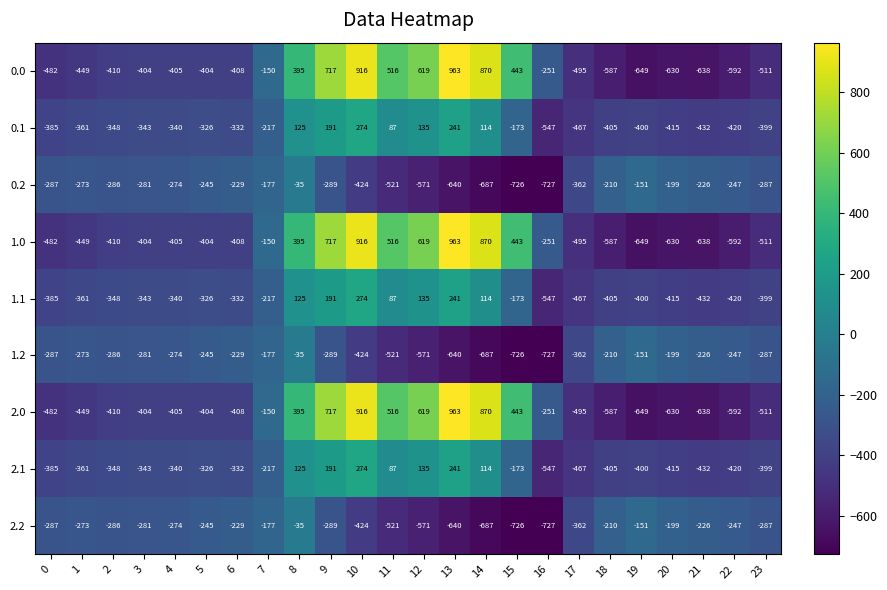

How many series are shown in this chart?

9